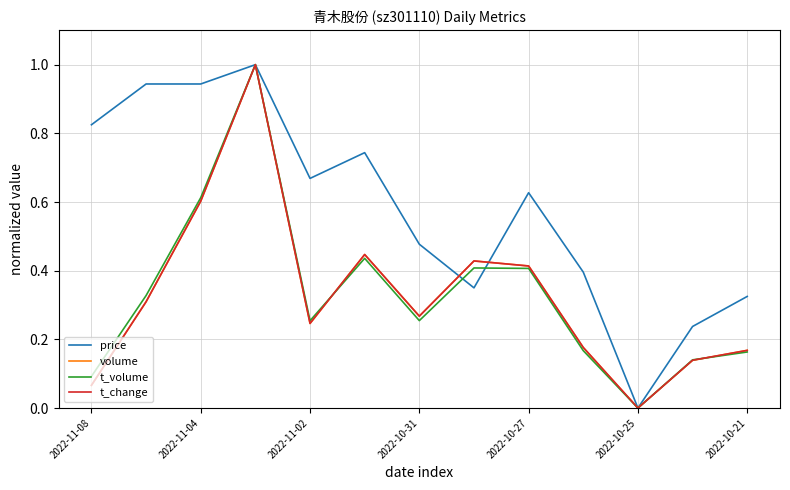

Which series has the largest total across all categories?

price